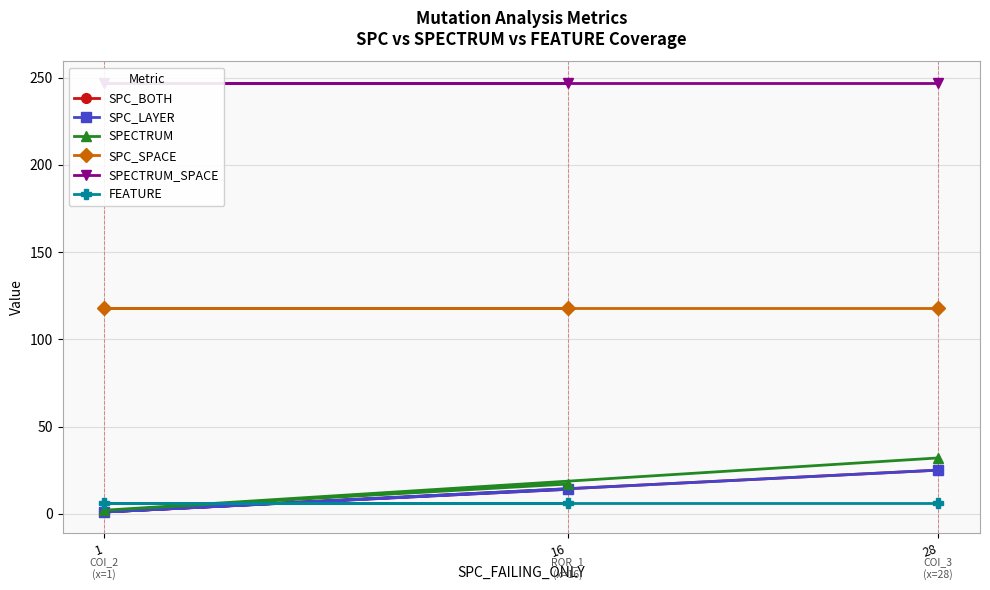

True or false: FEATURE has a value of 1 at 1.

False